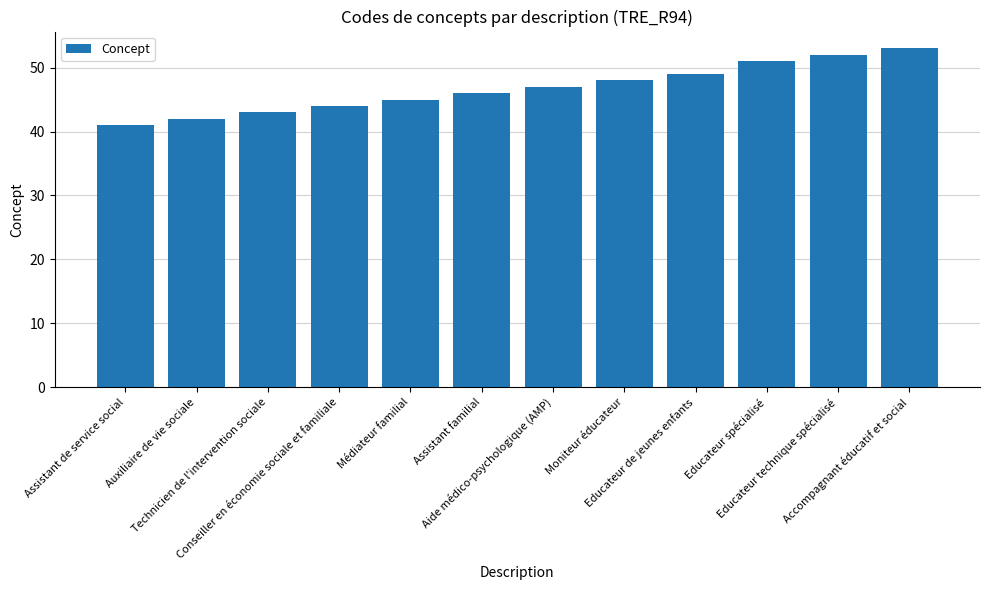

What is the change in value from Assistant de service social to Aide médico-psychologique (AMP)?

+6